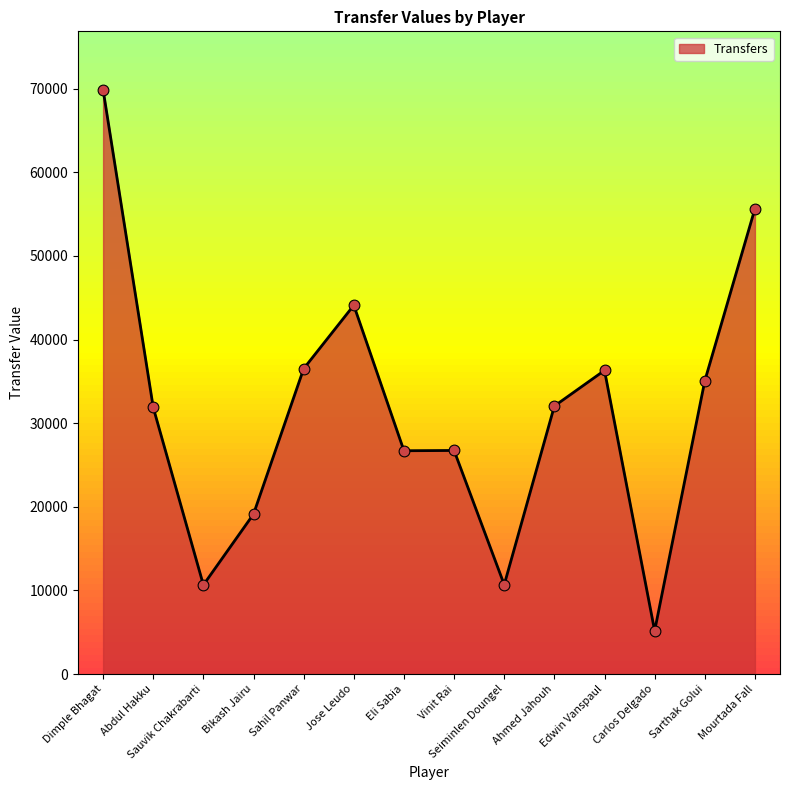

What is the change in value from Sahil Panwar to Eli Sabia?

-9811